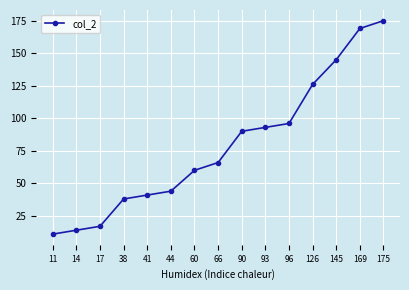

What is the sum of all values?

1185